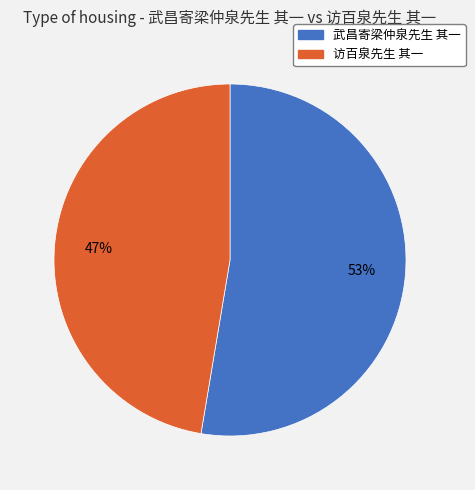

What is the smallest slice in the pie chart?

访百泉先生 其一